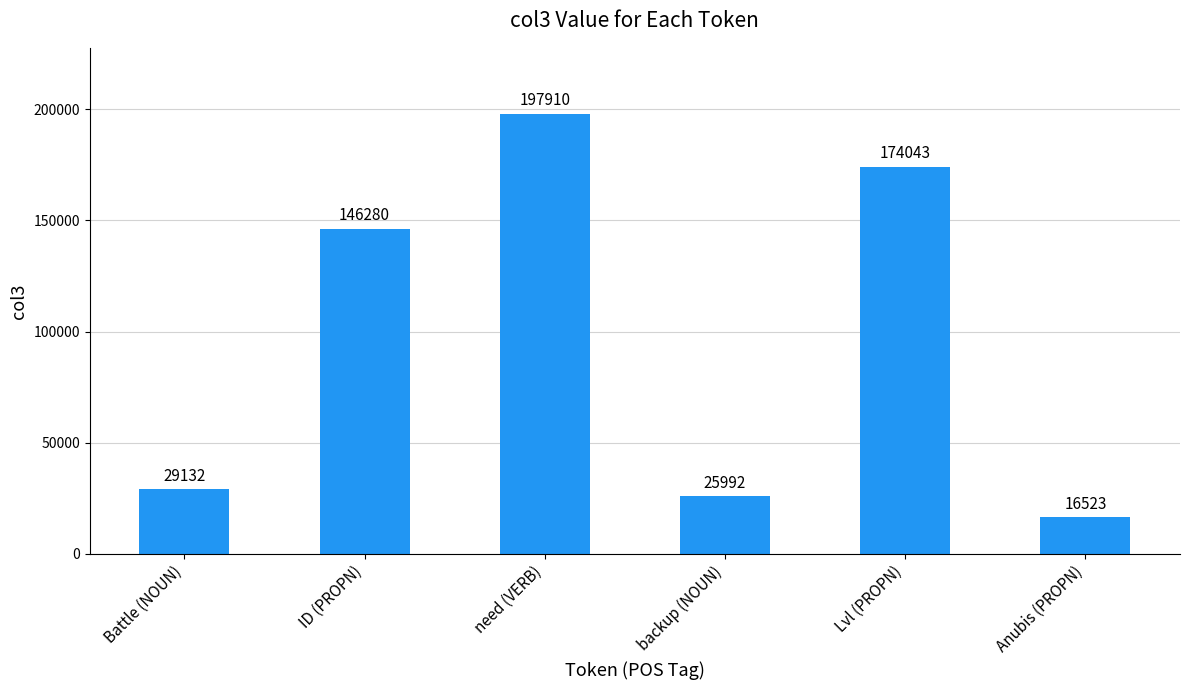

What is the minimum value shown in the chart?

16523